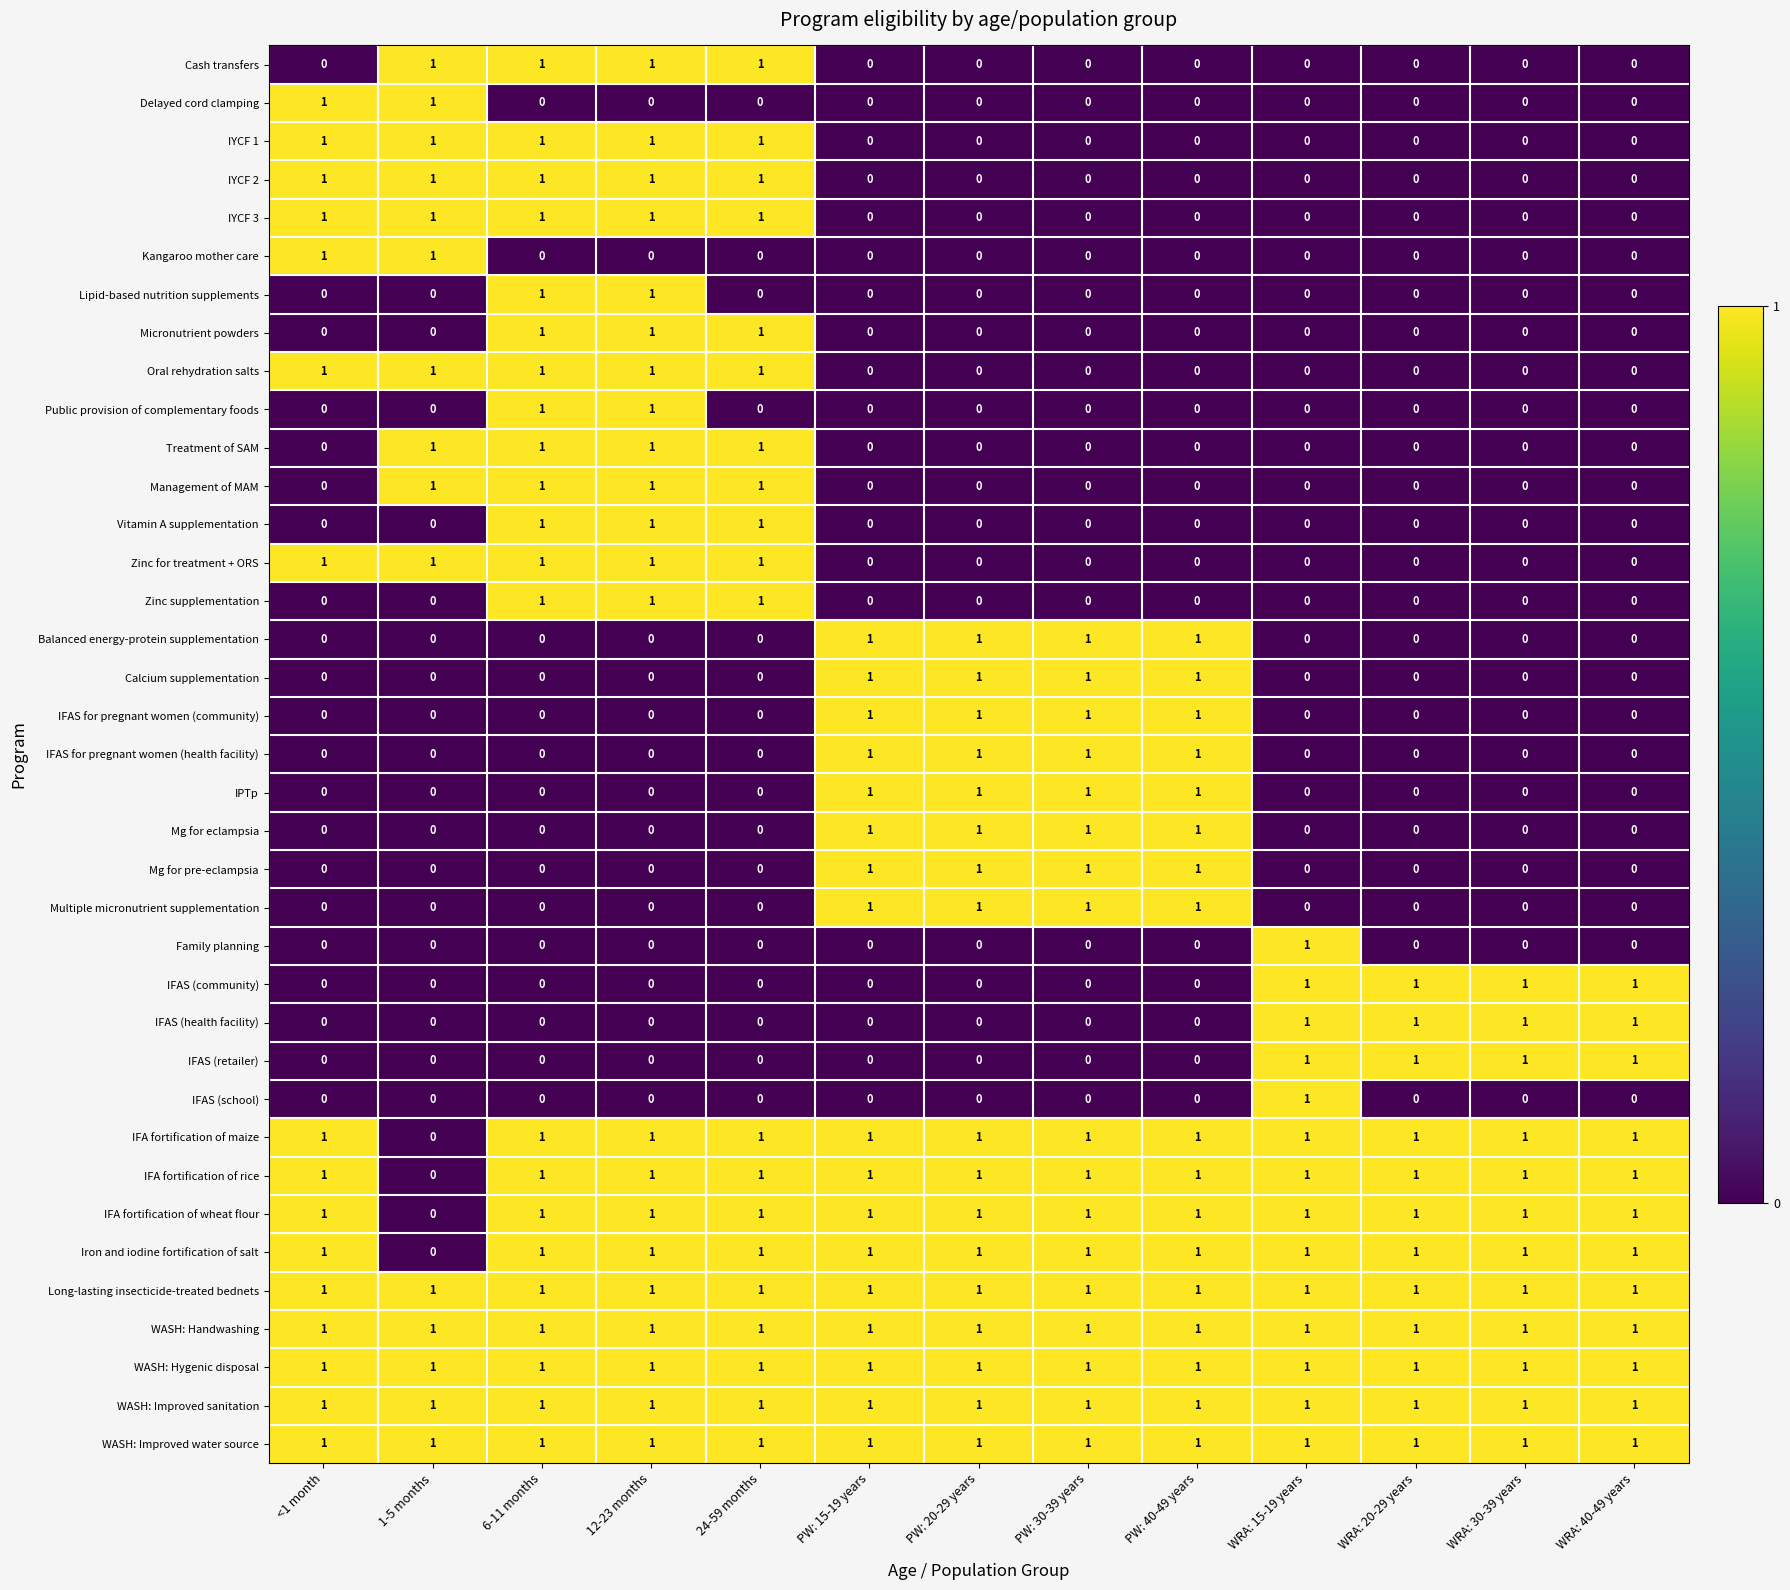

Is it true that IPTp equals 0 at 1-5 months?

True